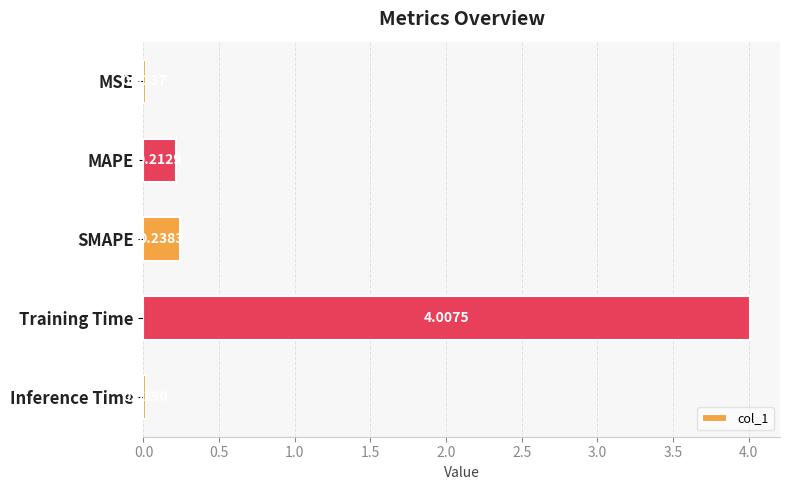

List the labels in order of value, largest first.

Training Time, SMAPE, MAPE, Inference Time, MSE